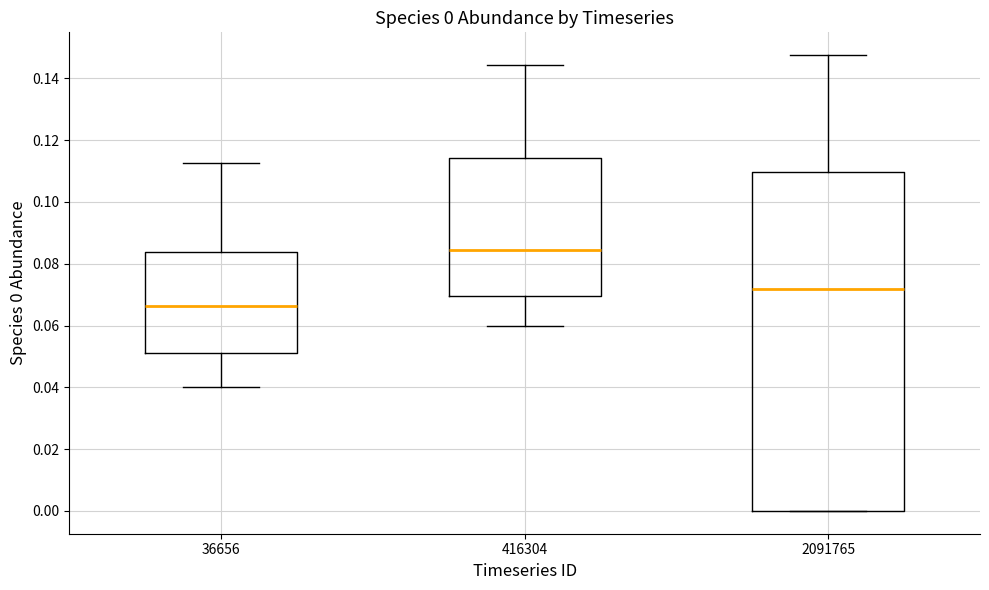

Which box's median line is the lowest?

36656